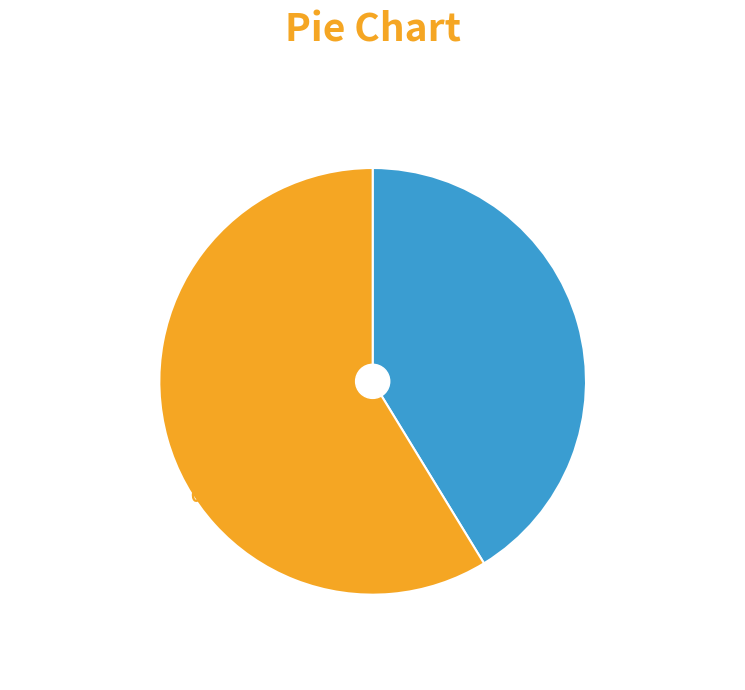

How many segments does this pie chart have?

2